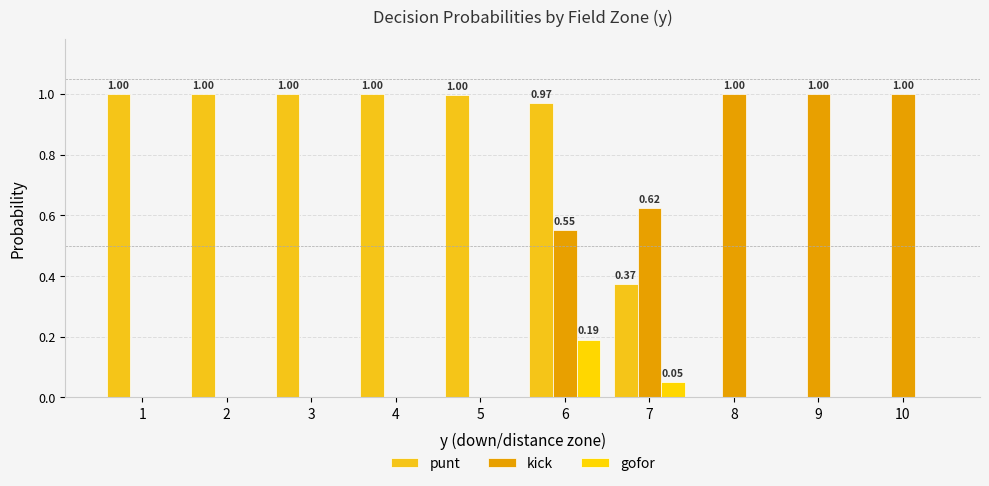

Rank the categories by punt value from lowest to highest.

8, 9, 10, 7, 6, 5, 1, 2, 3, 4